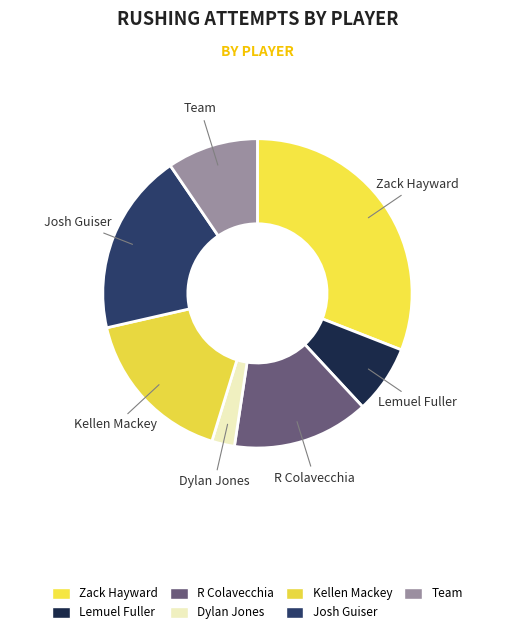

Between Team and R Colavecchia, which is larger?

R Colavecchia